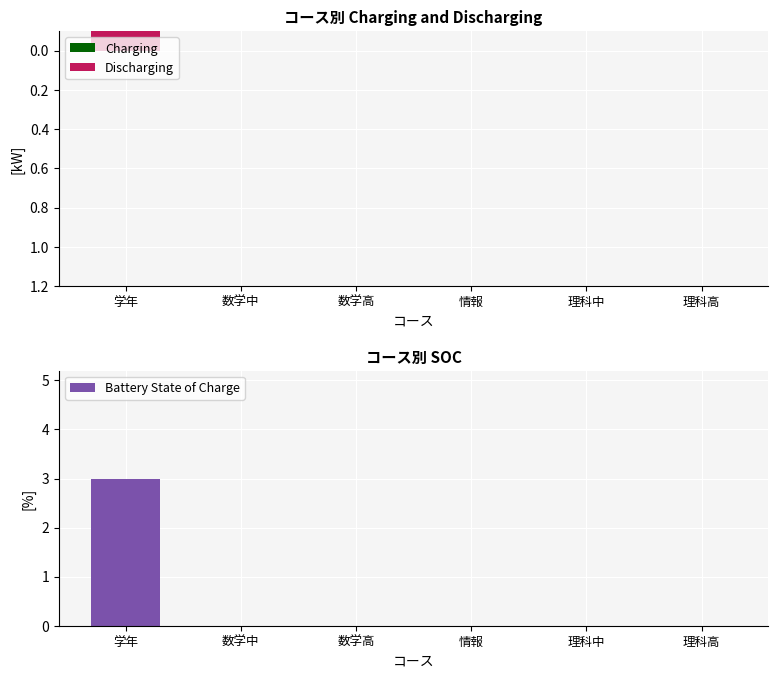

At which category is the sum across all series the highest?

学年